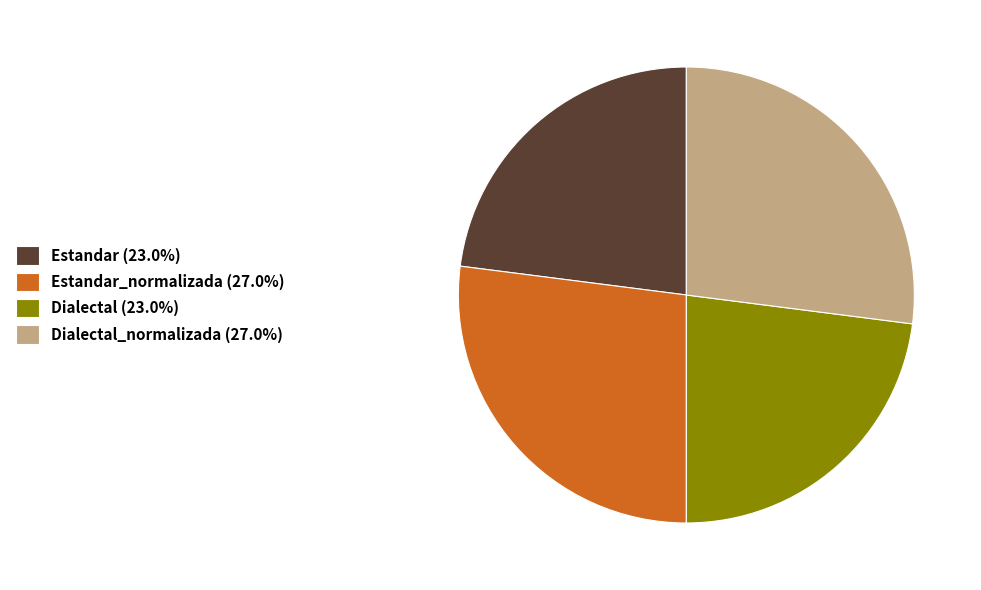

Combined, do Dialectal (23.0%) and Estandar (23.0%) account for over 50%?

No